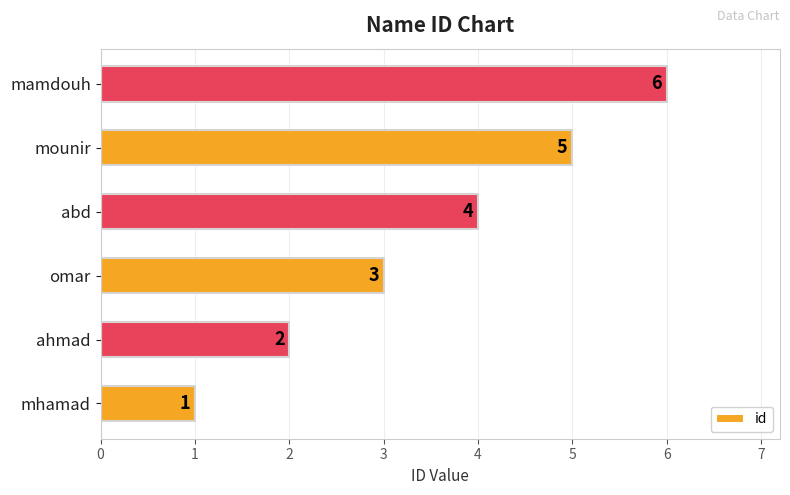

How many values are between 2 and 5?

4